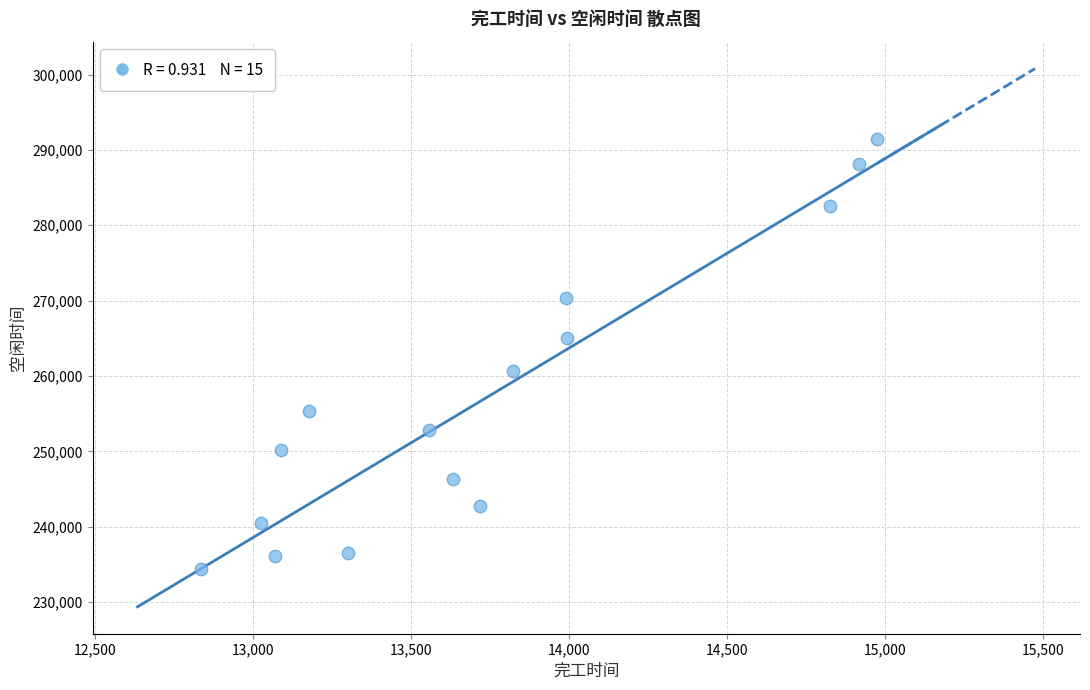

What is the range of Y values (max minus min)?

57077.7